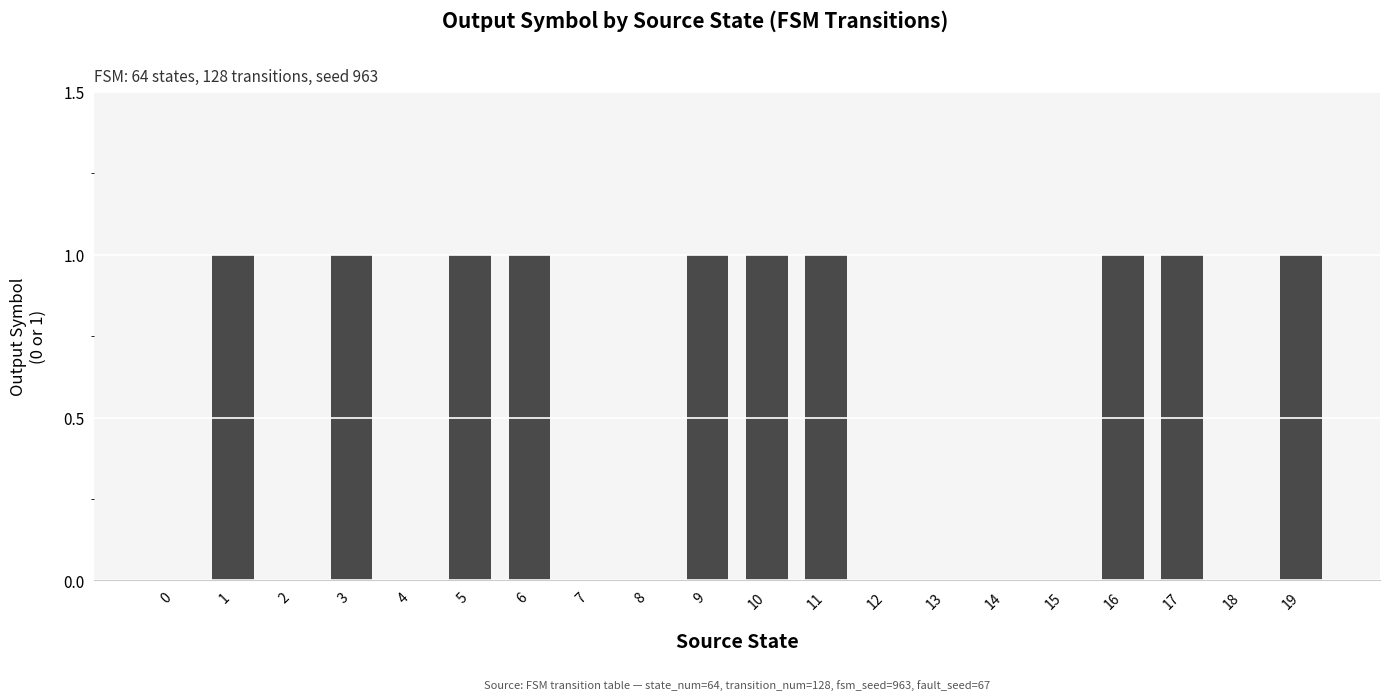

Are the bars horizontal?

No